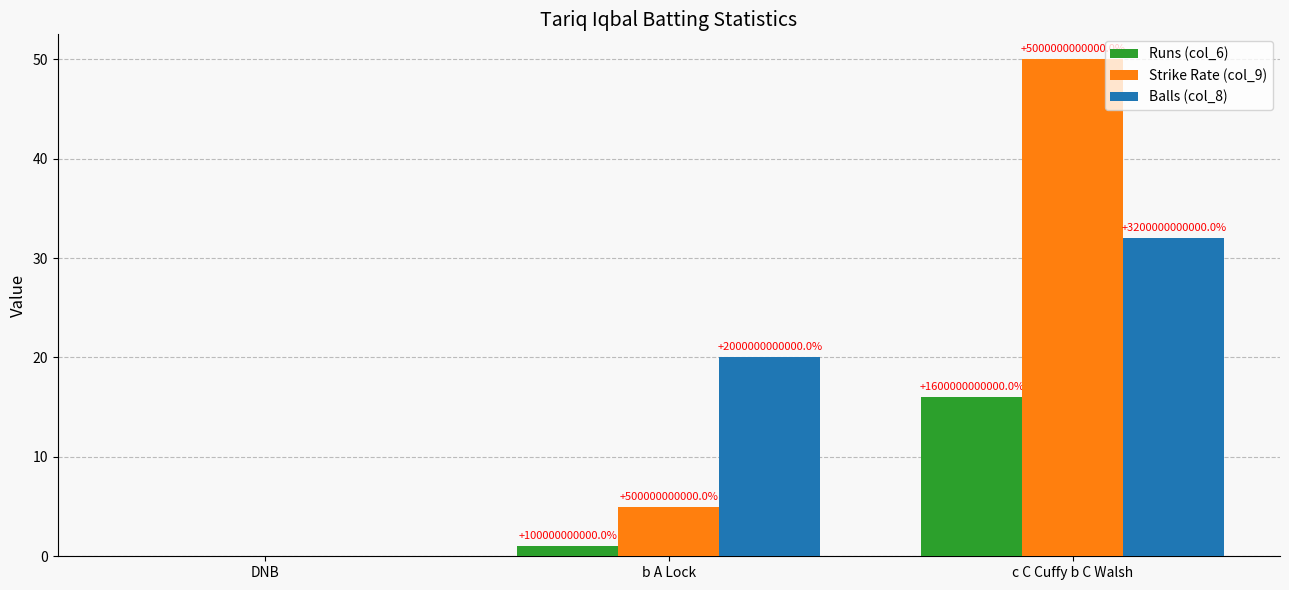

Reading left to right, what are all the values shown in this chart?

Runs (col_6): DNB=0	b A Lock=1	c C Cuffy b C Walsh=16
Strike Rate (col_9): DNB=0	b A Lock=5	c C Cuffy b C Walsh=50
Balls (col_8): DNB=0	b A Lock=20	c C Cuffy b C Walsh=32